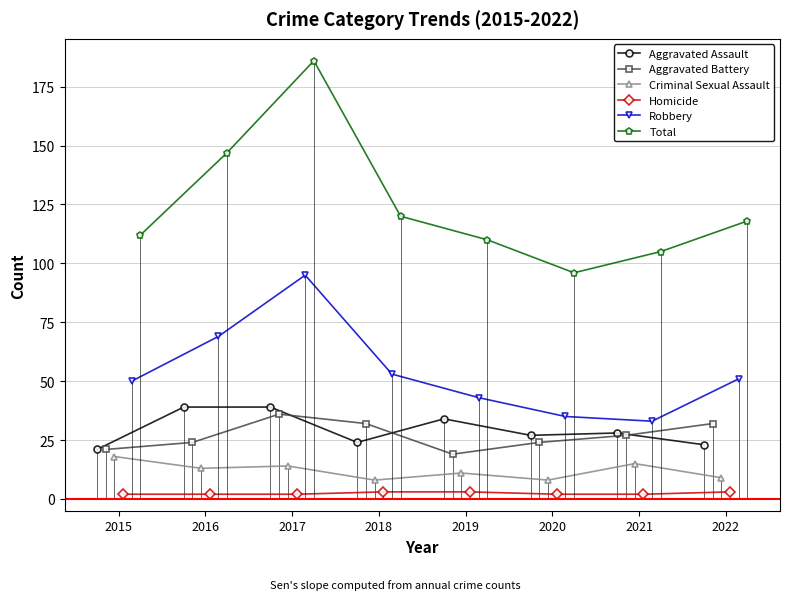

Which series has the largest range (max minus min)?

Total